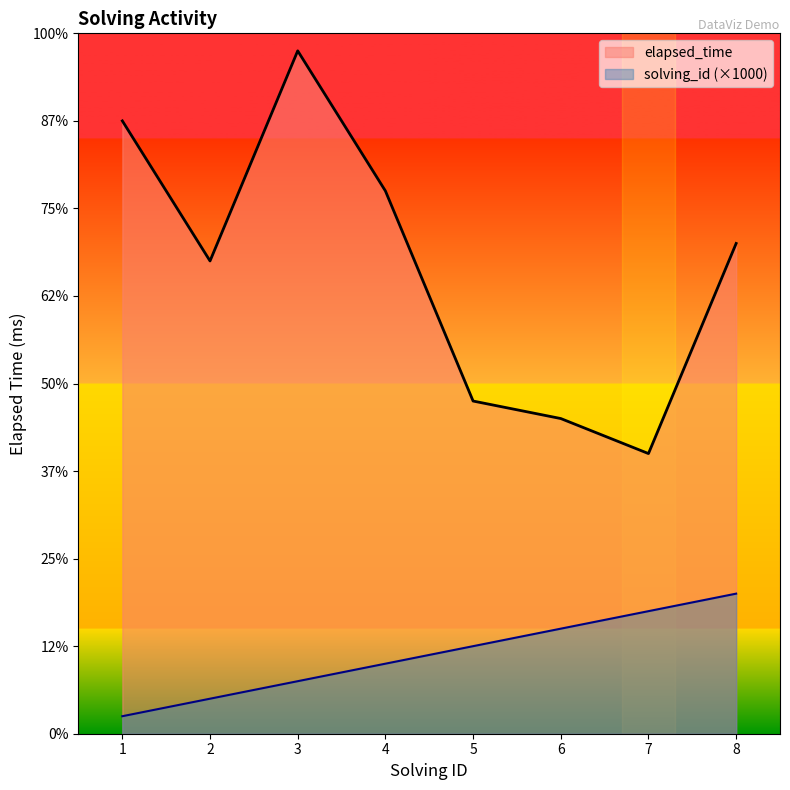

What is the average value of the solving_id series?

4500